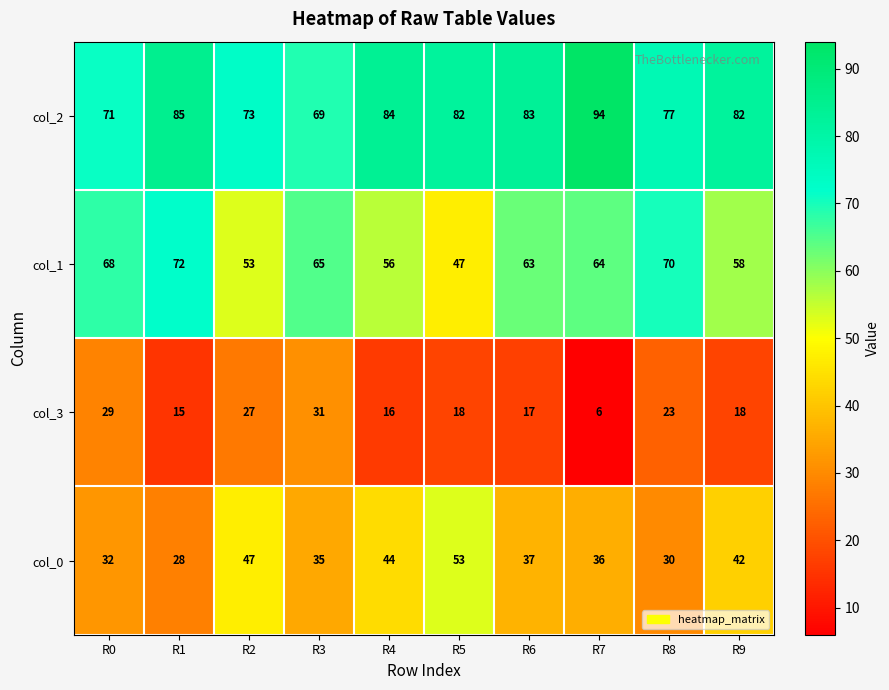

Is it true that col_3 equals 23 at R8?

True